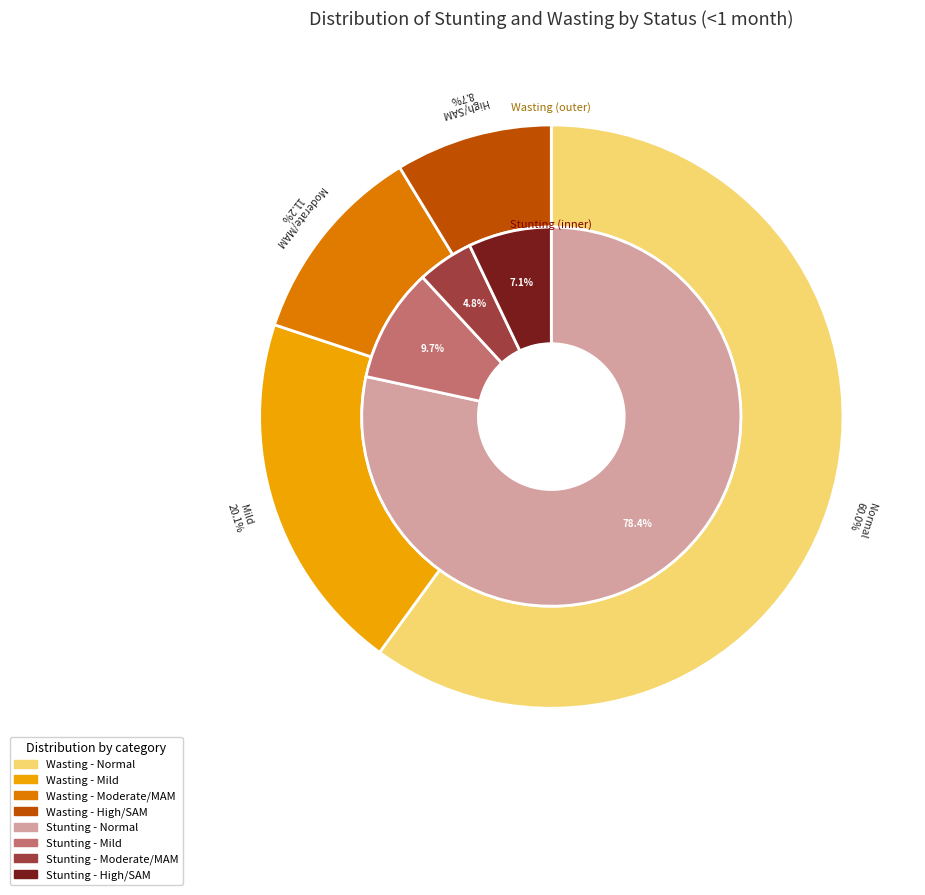

To the nearest percent, what percentage of the pie is Normal?

78%